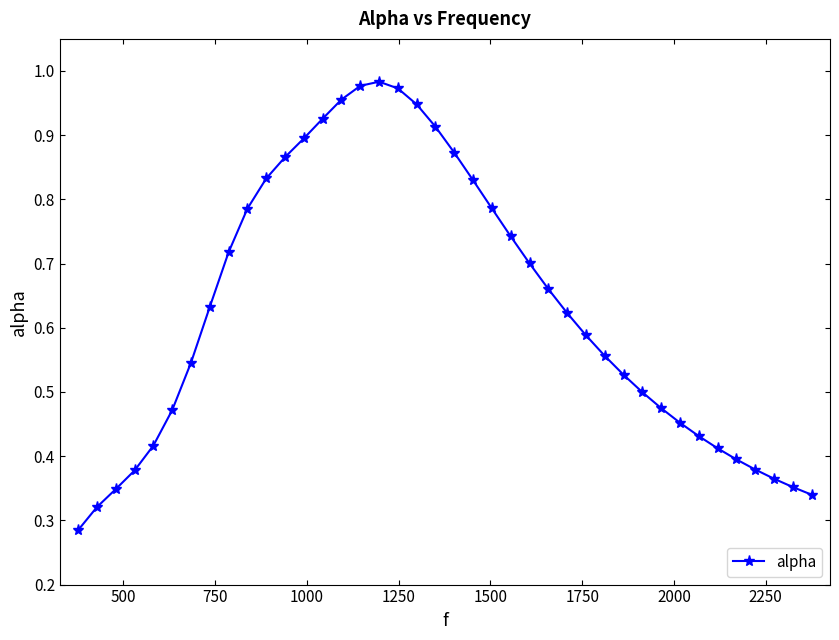

What is the sum of all values?

25.2